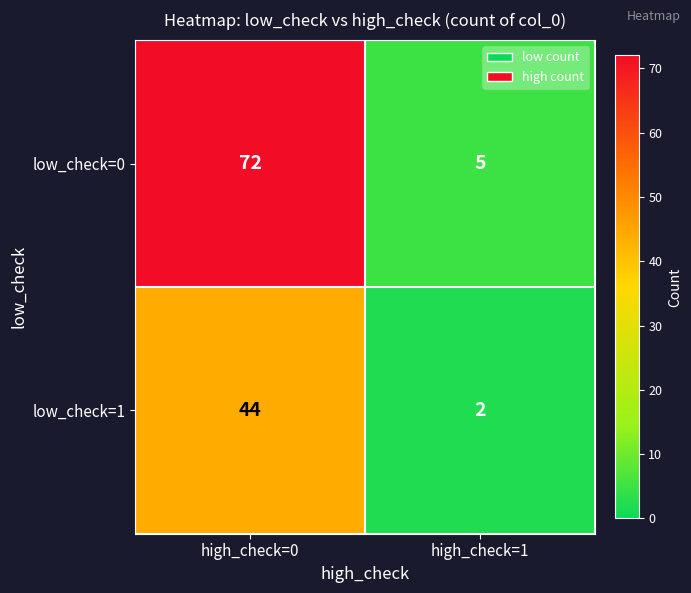

What is the sum of the low_check=1 values at high_check=1 and high_check=0?

46